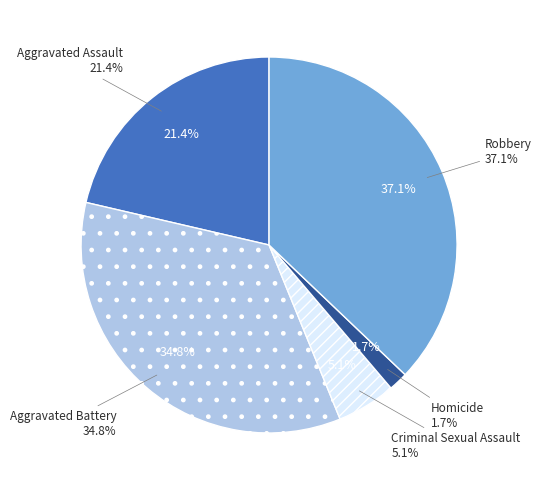

What percentage do Criminal Sexual Assault and Aggravated Assault together represent?

26.4%